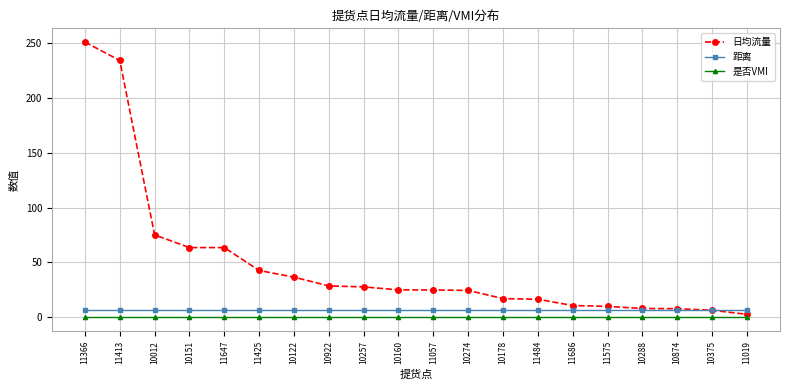

True or false: 是否VMI and 距离 intersect in this chart.

False